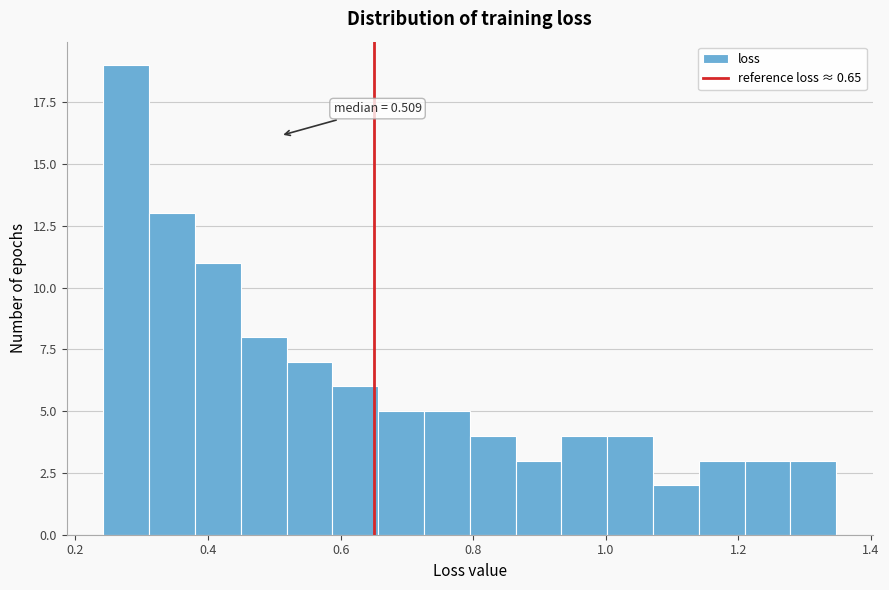

Around what value on the x-axis is the tallest bar? Give the approximate position of its centre, as read against the axis.

0.28